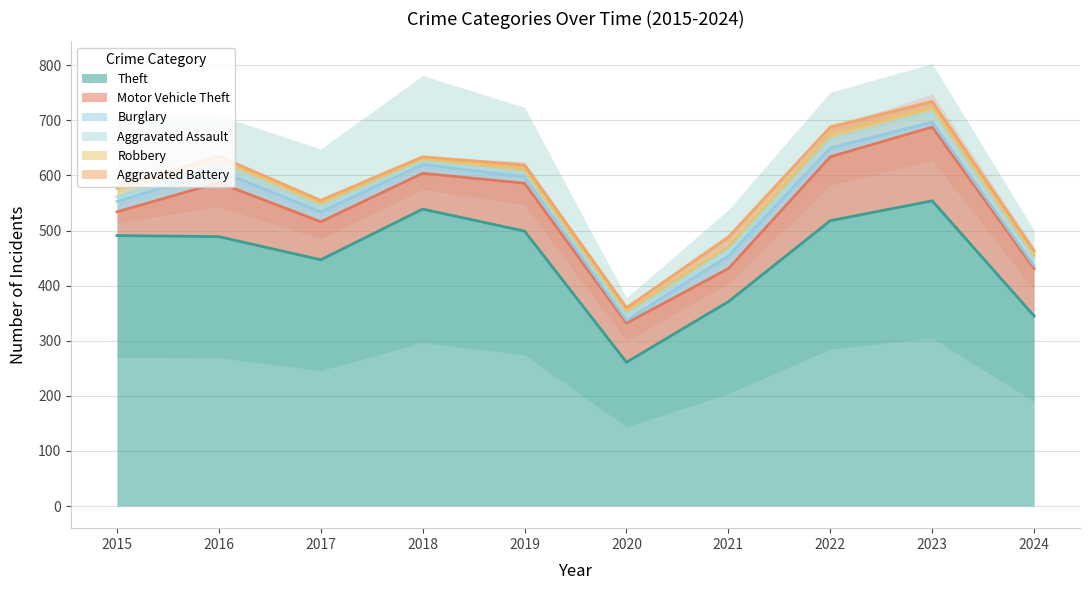

What is the highest value of the Theft series?

554